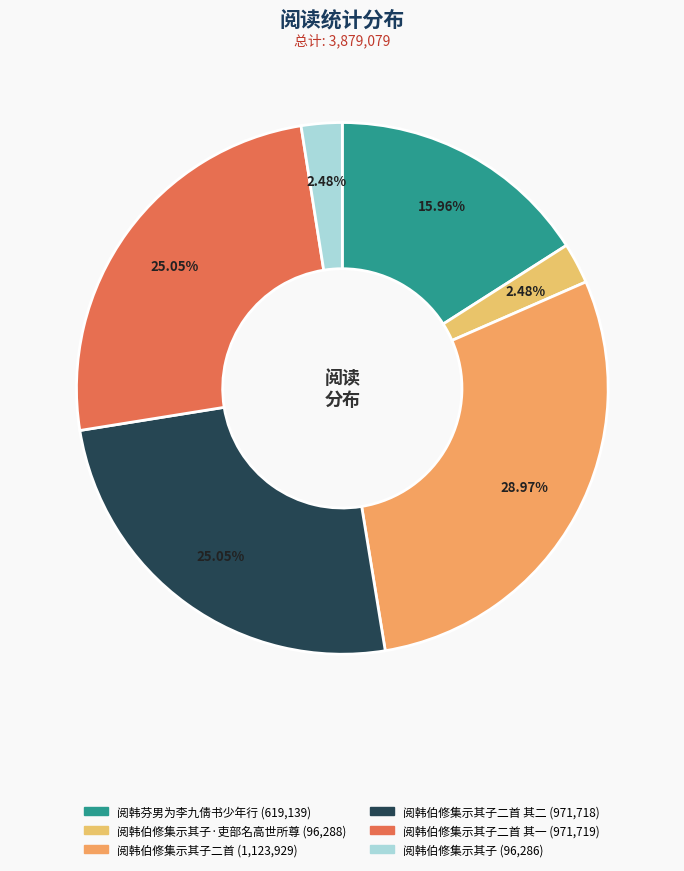

How many slices are in this pie chart?

6